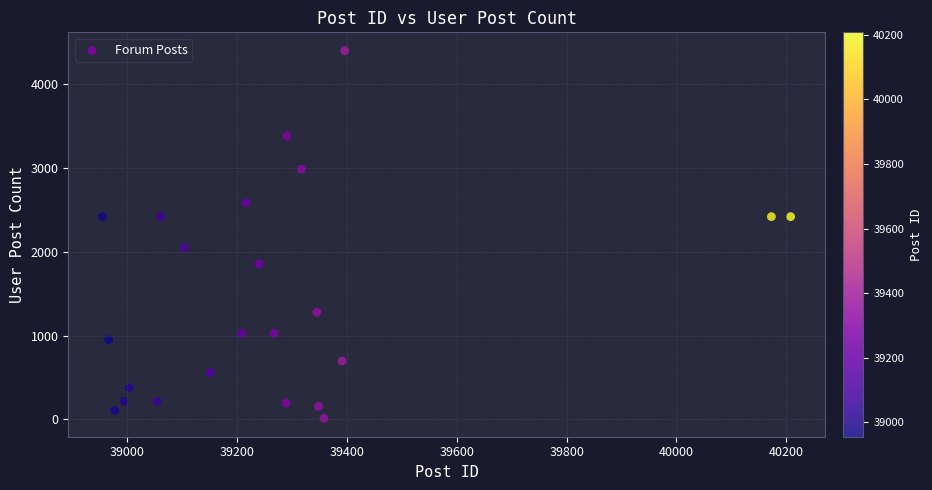

What is the range of X values (max minus min)?

1253